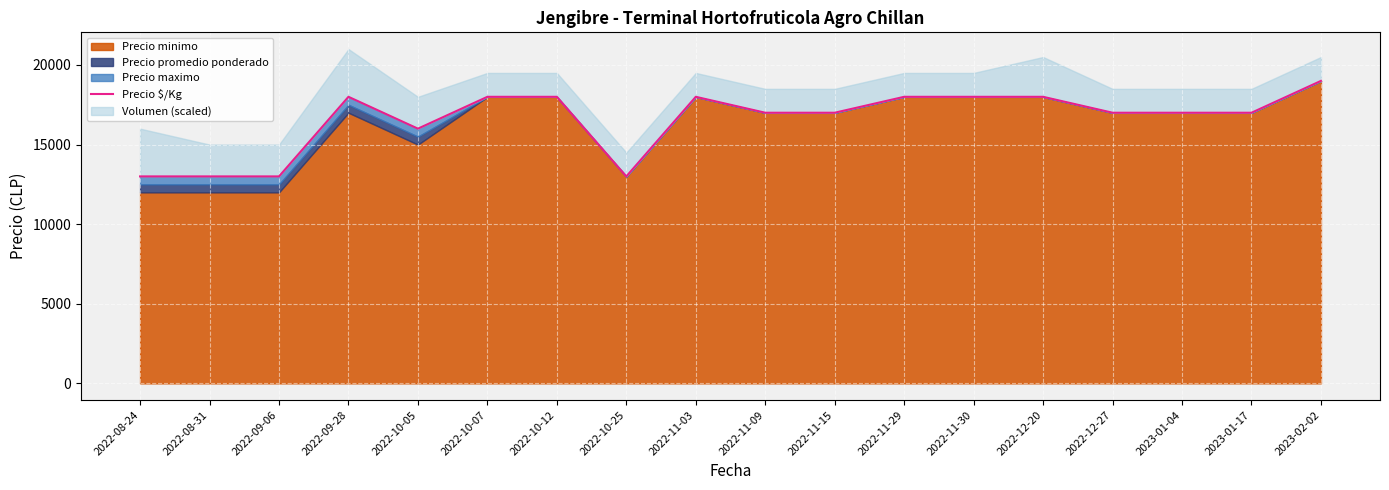

Reading left to right, list all the values displayed in this chart.

13000	13000	13000	18000	16000	18000	18000	13000	18000	17000	17000	18000	18000	18000	17000	17000	17000	19000